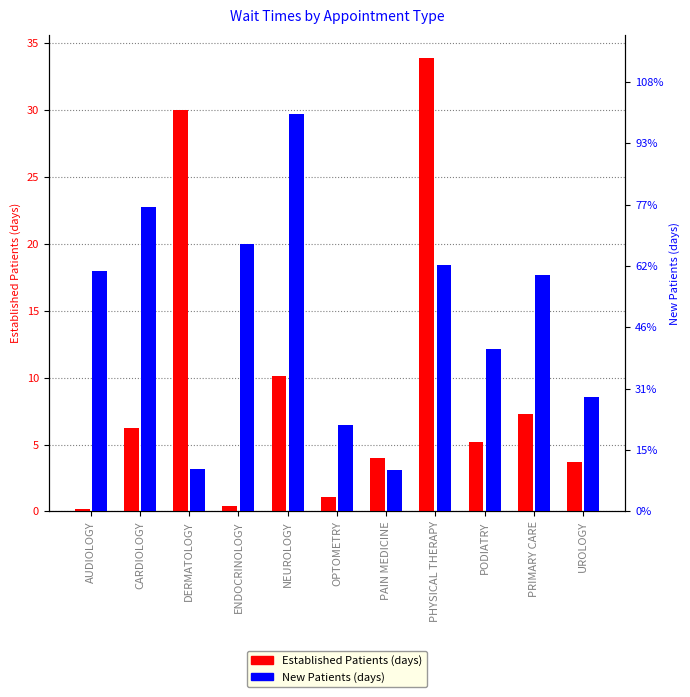

What is the label of the 10th bar from the left?

PRIMARY CARE